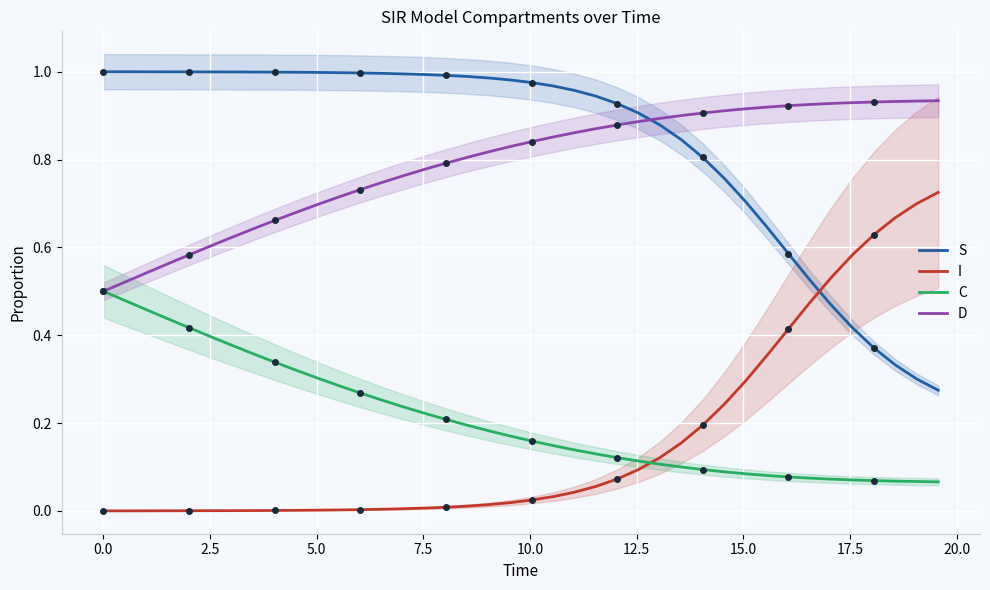

After their last crossing, which series has the higher values: I or S?

I